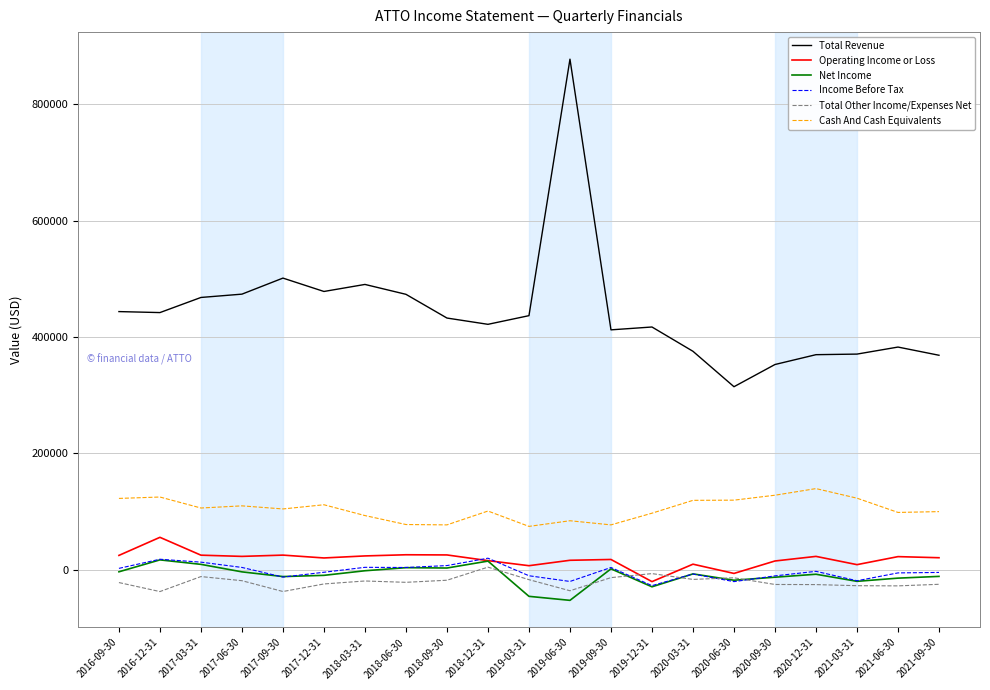

At which category is the sum across all series the highest?

2019-06-30